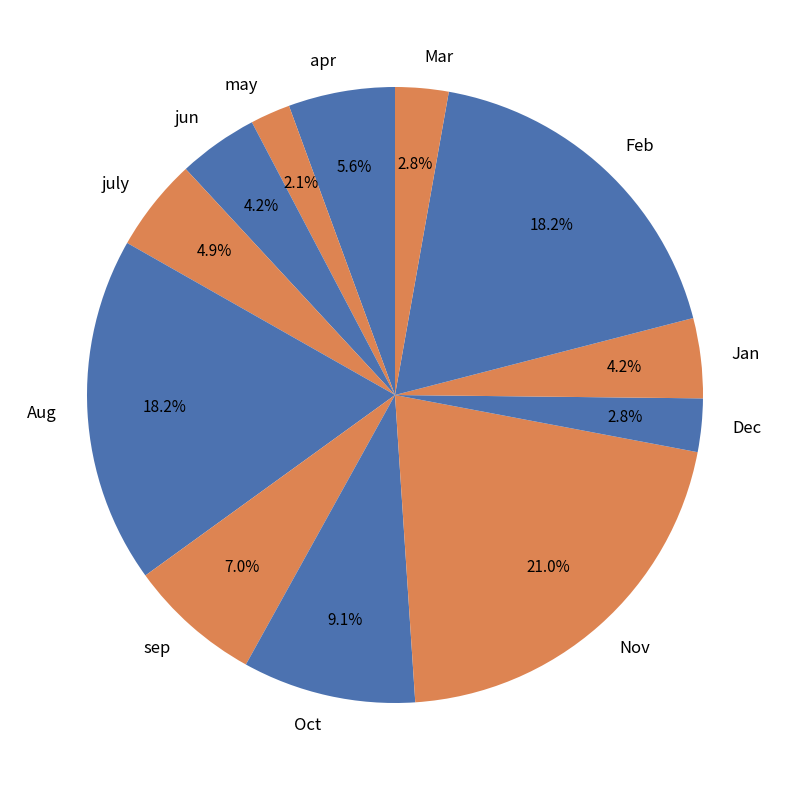

Is it true that Mar is 3% of the pie?

True